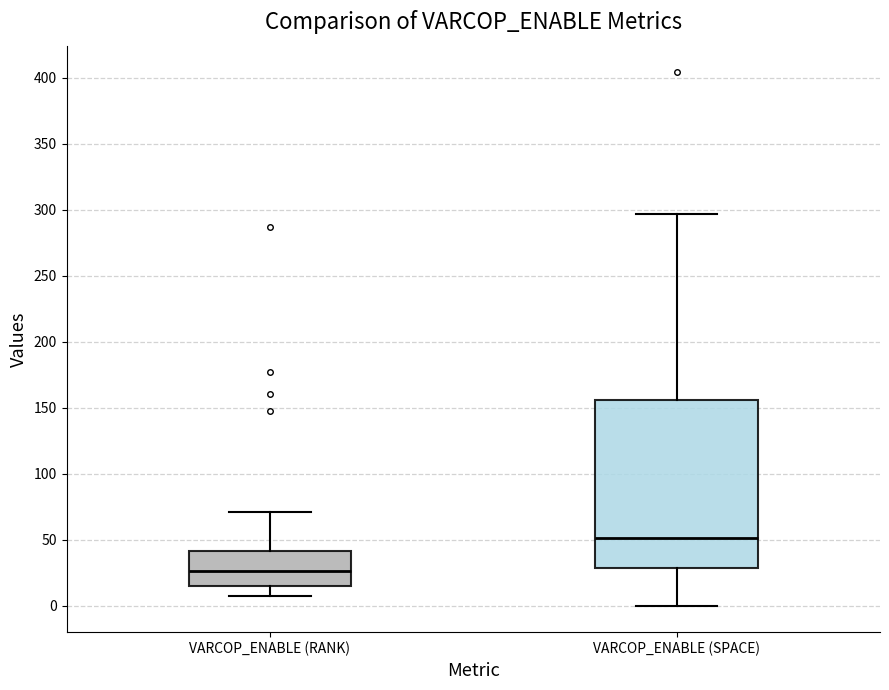

Reading left to right, transcribe this box plot: for each box, give where its median line is, the range the box spans, and where its two whiskers end, as read against the y-axis. The values are not printed on the chart, so give them approximately, as read against the axis.

VARCOP_ENABLE (RANK): median 25, box 15 to 40, whiskers 5 to 70
VARCOP_ENABLE (SPACE): median 50, box 30 to 155, whiskers 0 to 295